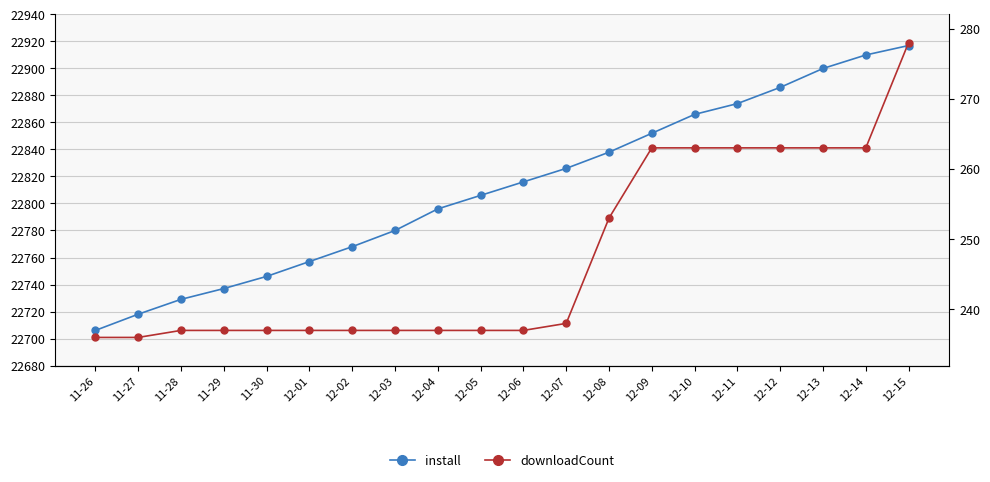

At how many categories does at least one series exceed 7384?

20